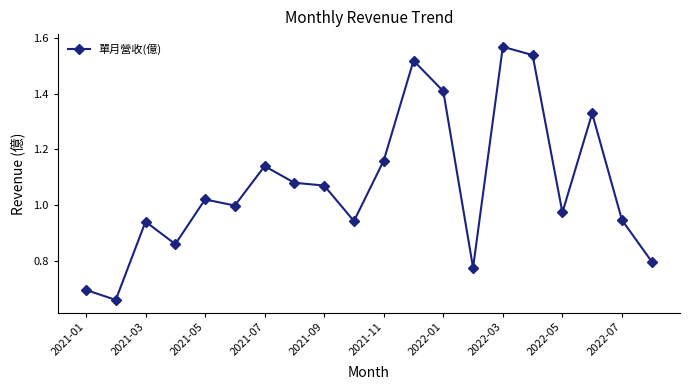

What is the sum of all values?

21.4